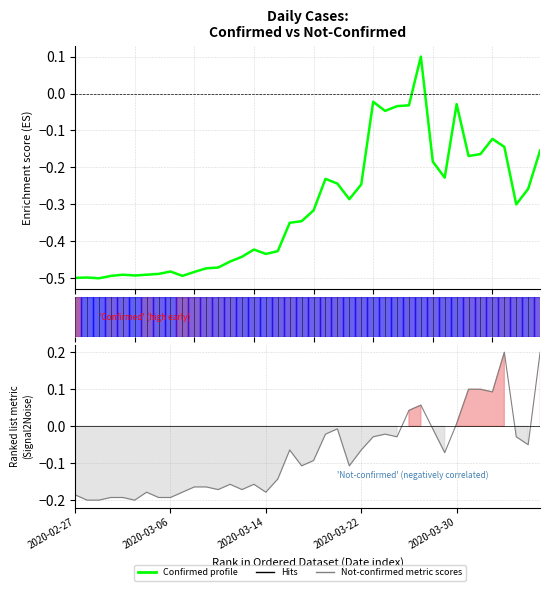

What is the label of the 23rd point from the right?

17